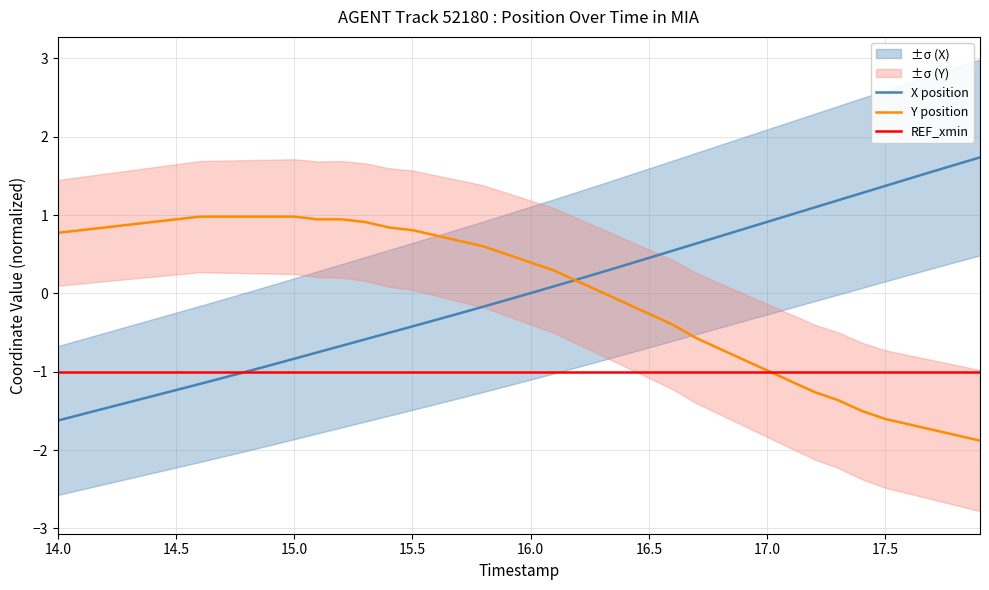

What is the maximum value for Y position?

1.0